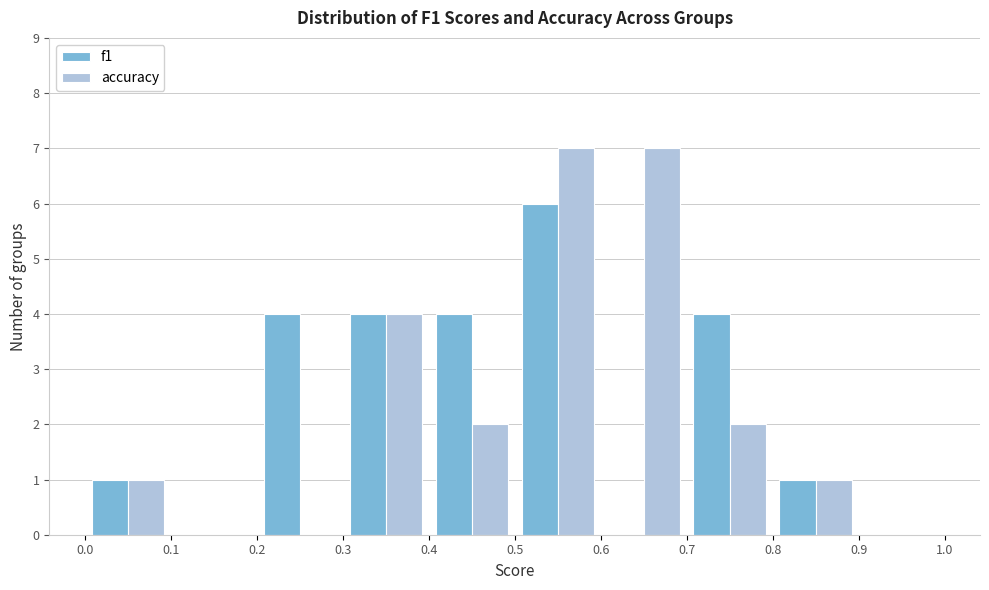

What is the height of the accuracy bar covering 0.3 to 0.4 on the x-axis? The values are not printed on the chart, so give them approximately, as read against the axis.

4